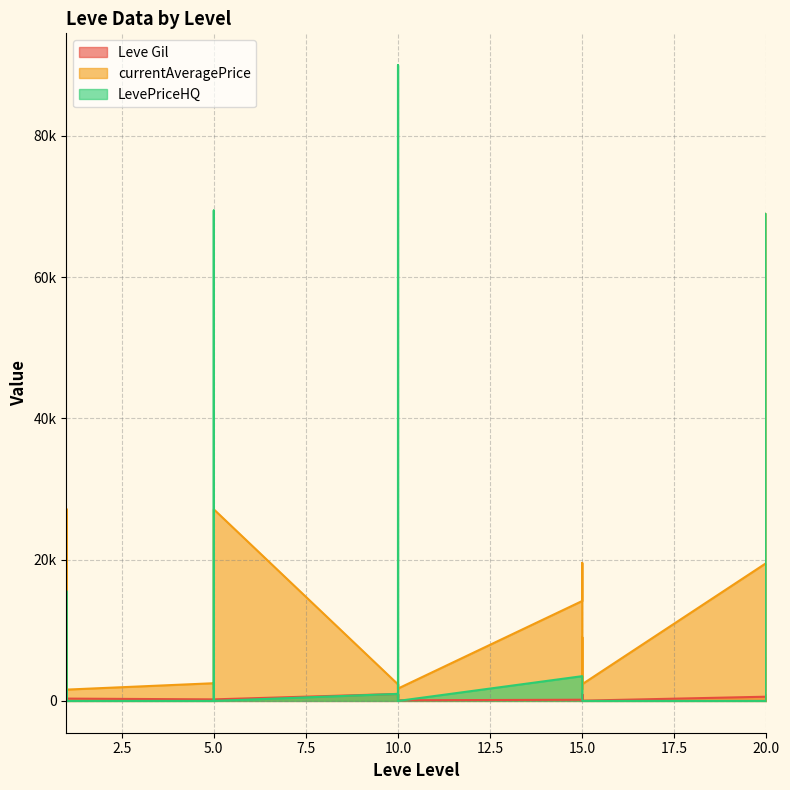

Which series ends up on top after the final intersection of currentAveragePrice and LevePriceHQ?

LevePriceHQ